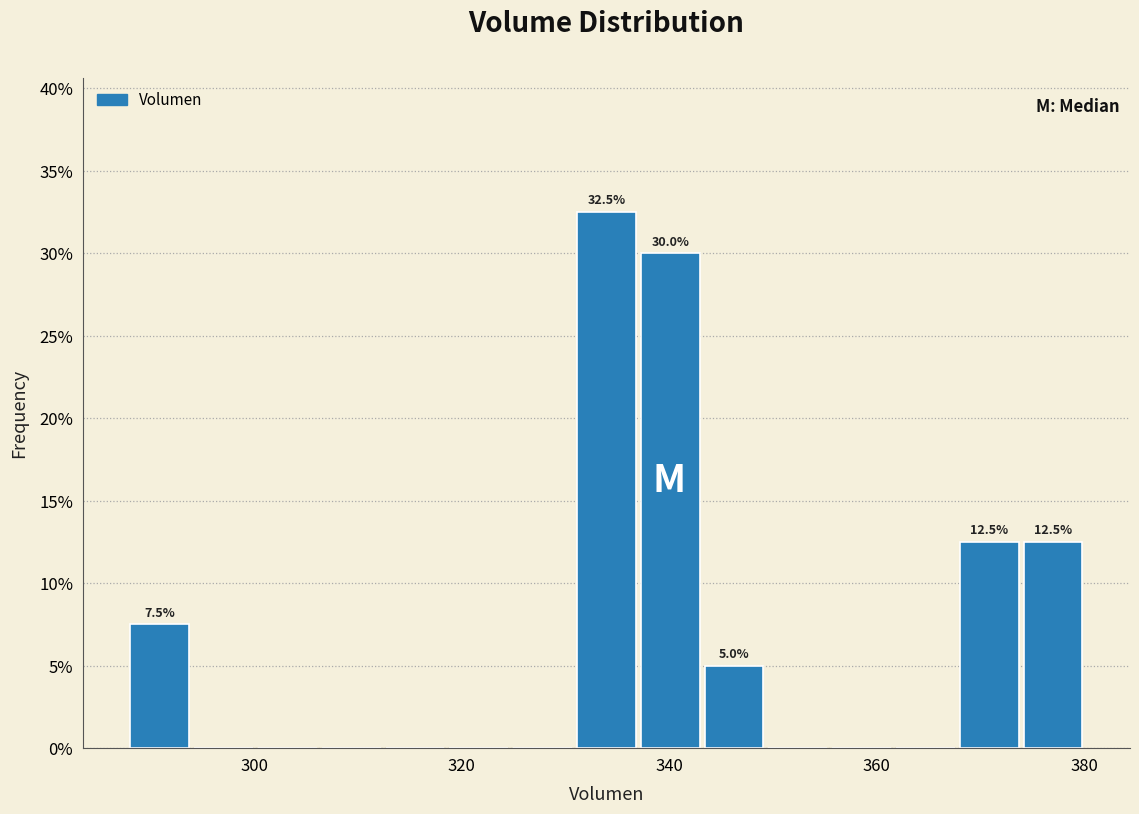

Read against the x-axis, roughly where is the centre of the tallest bar?

334